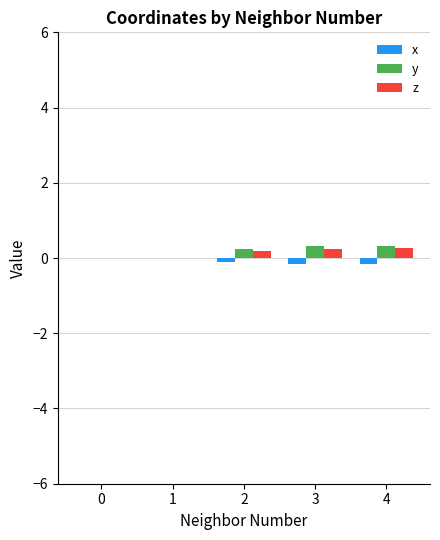

What is the sum of all y values?

0.9